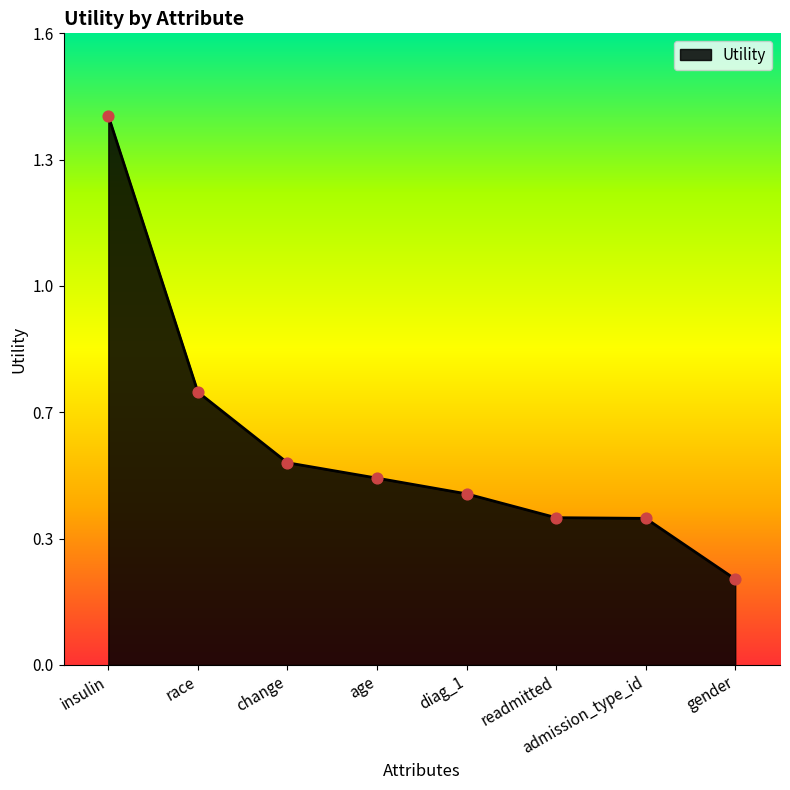

Between insulin and readmitted, which is larger?

insulin